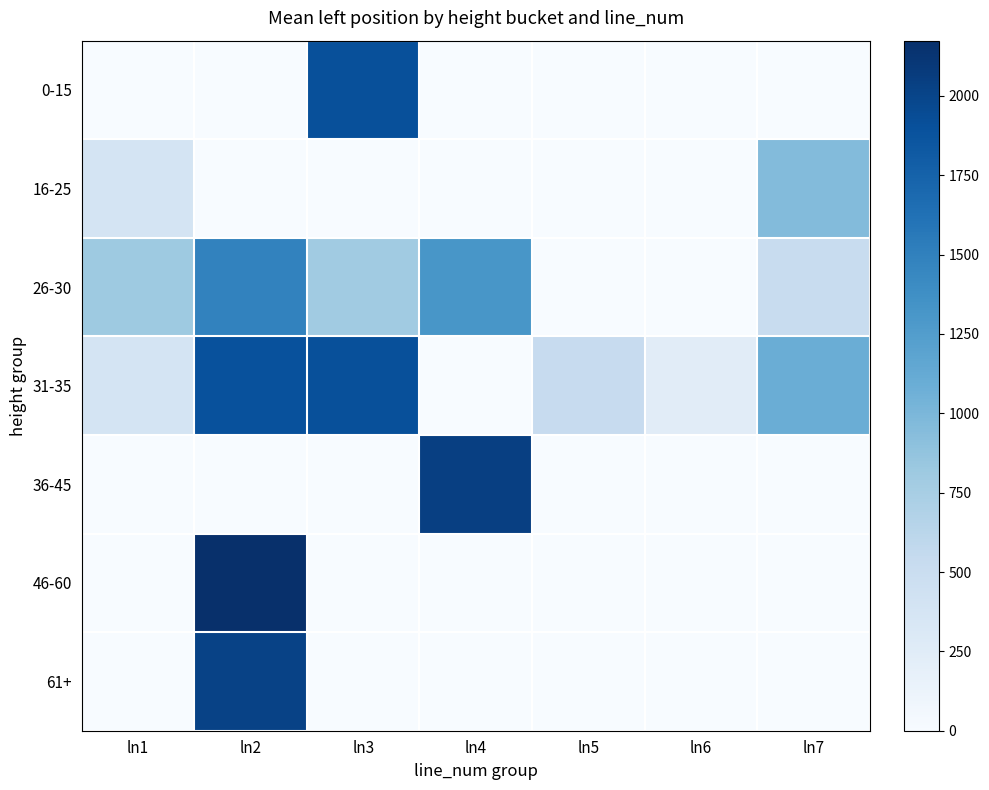

At which category is the sum across all series the highest?

ln2